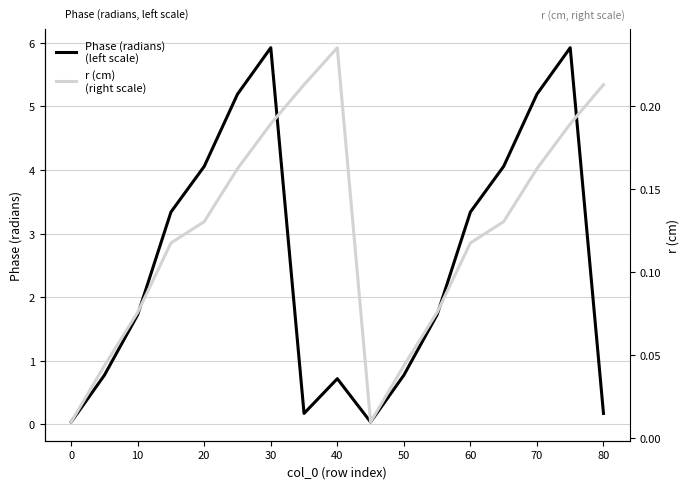

Count the number of categories in the chart.

17